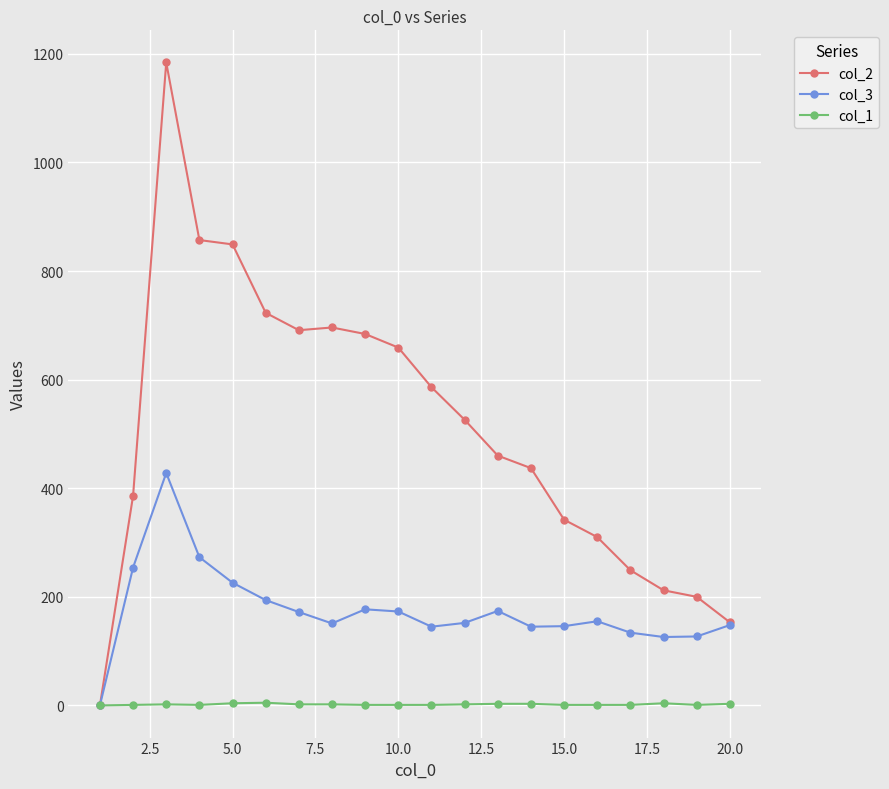

How many data points in col_1 are less than 2?

10